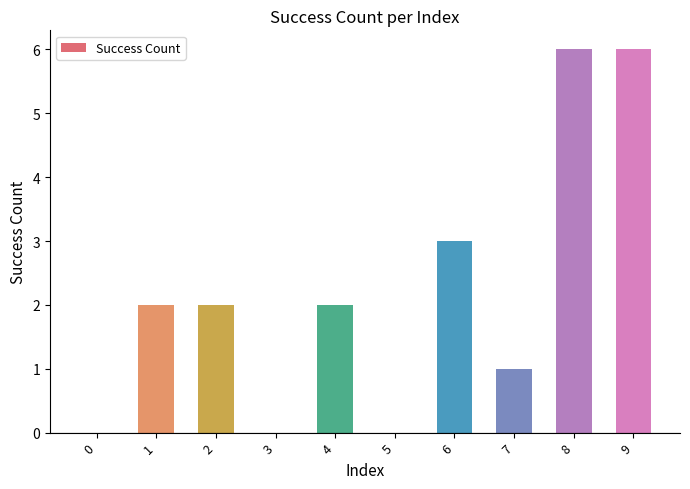

What is the change in value from 3 to 7?

+1